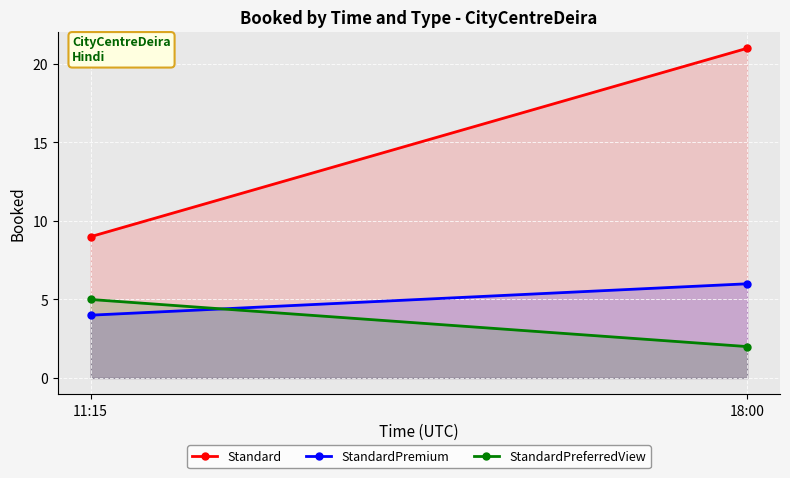

Reading left to right, transcribe all the data shown in this chart.

Standard: 11:15=9	18:00=21
StandardPremium: 11:15=4	18:00=6
StandardPreferredView: 11:15=5	18:00=2